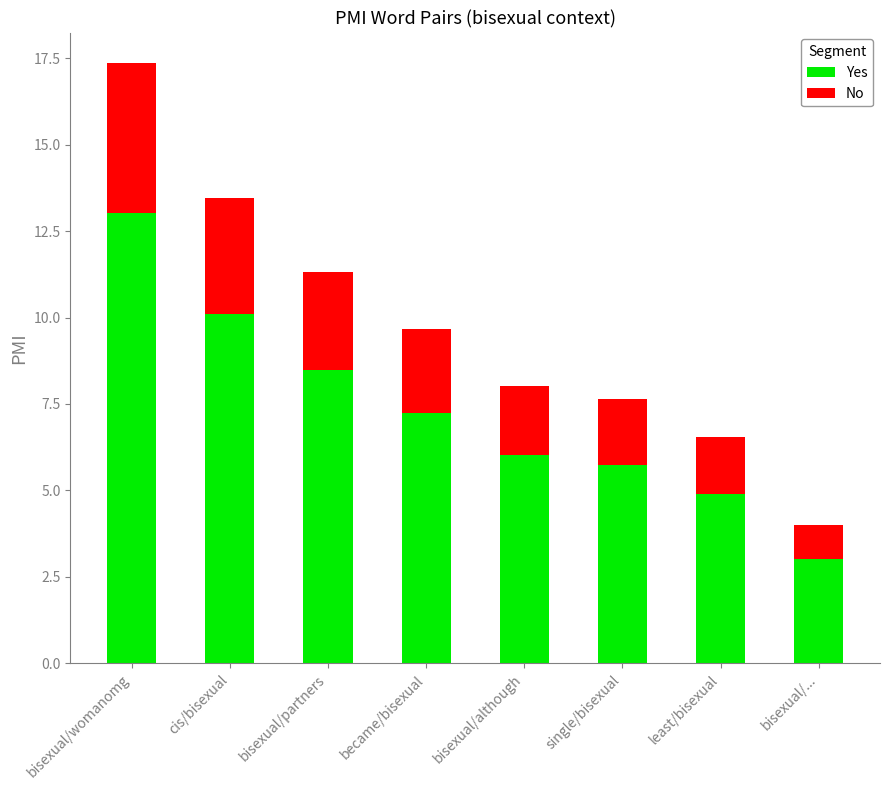

What is the maximum value for Yes?

13.0